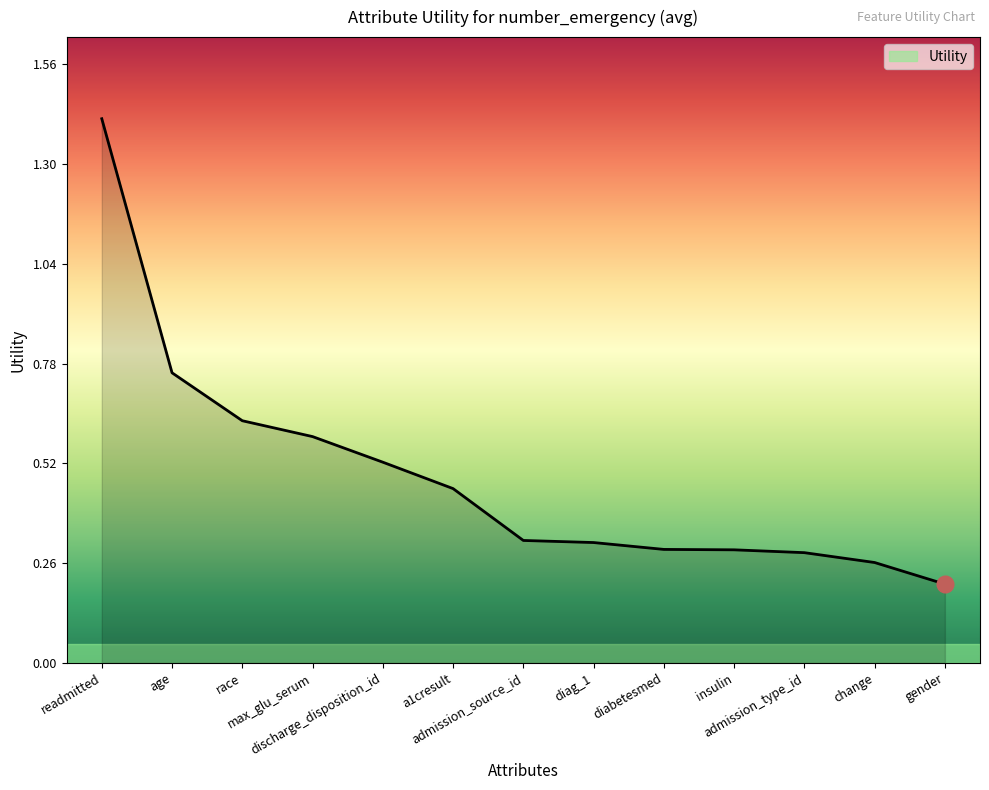

What is the change in value from race to admission_type_id?

-0.3